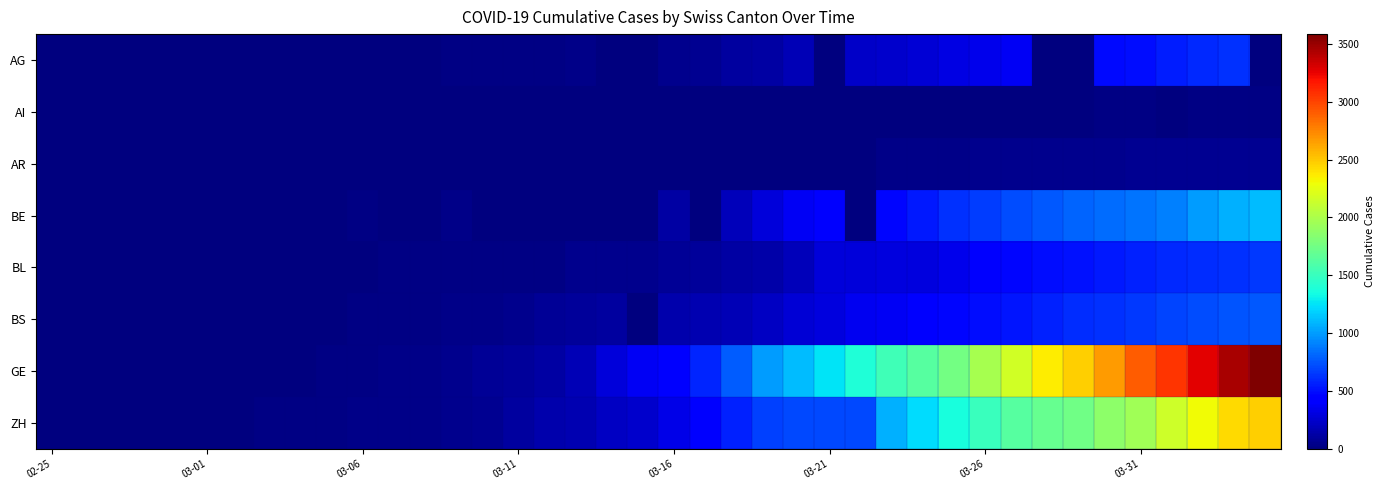

Which label corresponds to the smallest value in the chart?

02-25